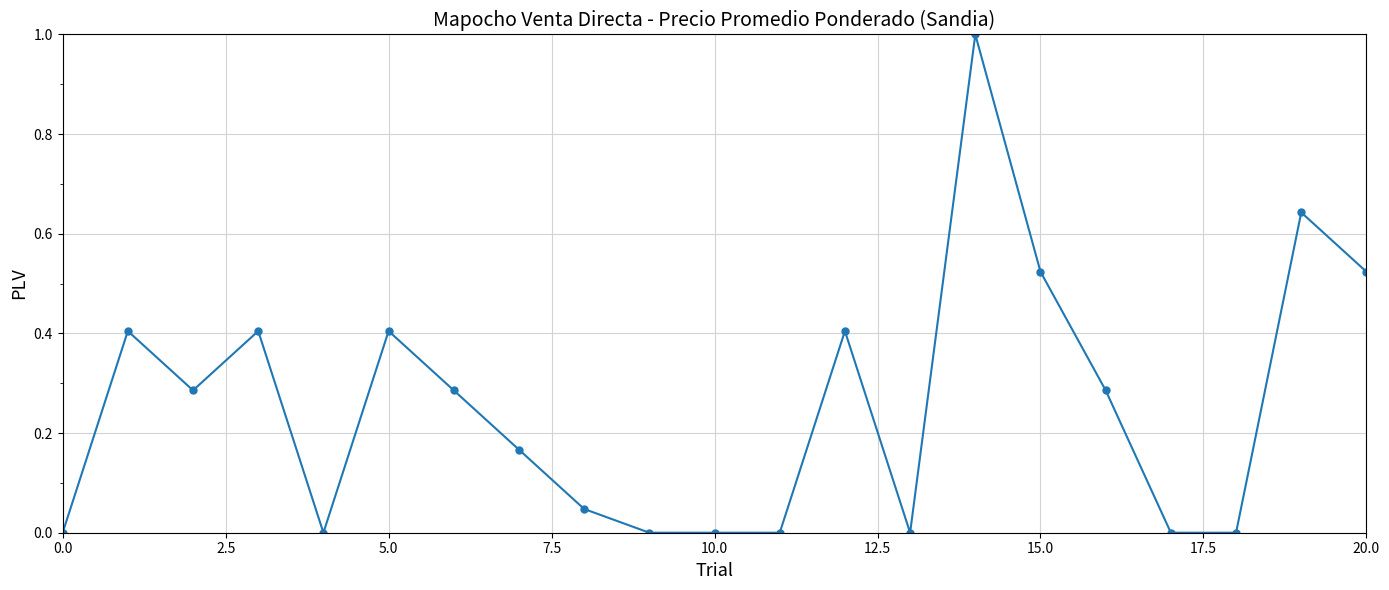

How many distinct data groups are displayed?

1